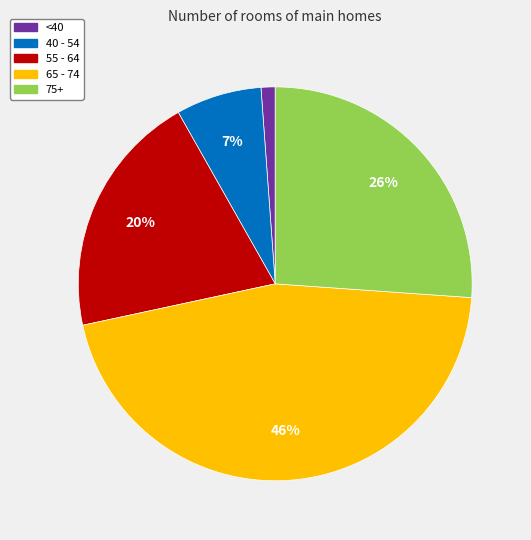

Which category has the biggest portion of the pie?

65 - 74